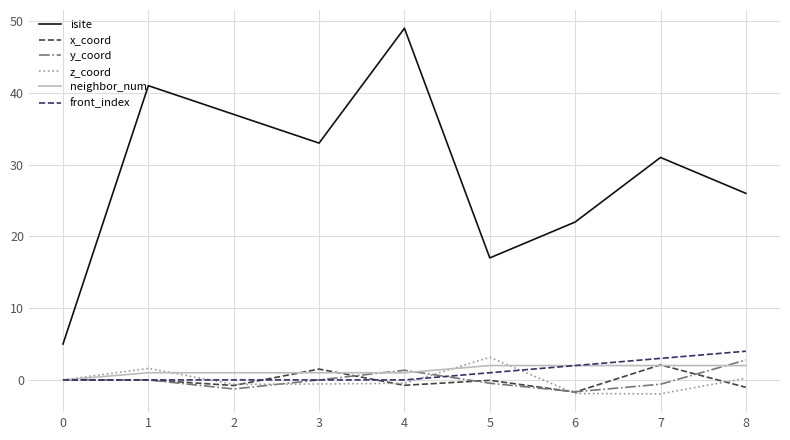

True or false: isite and z_coord intersect in this chart.

False